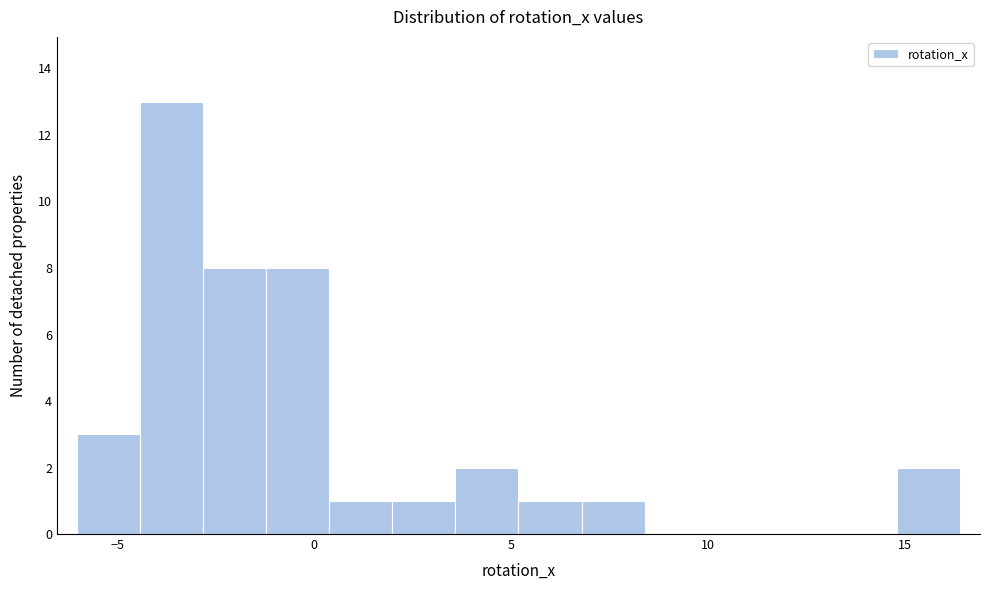

Around what value on the x-axis is the tallest bar? Give the approximate position of its centre, as read against the axis.

-3.5